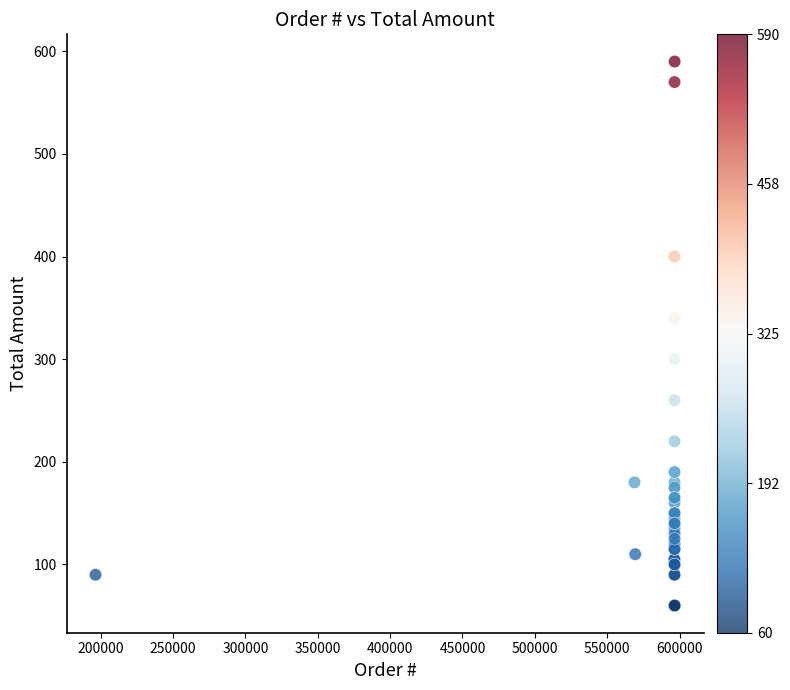

What Y value in the scatter plot is closest to 325?

340